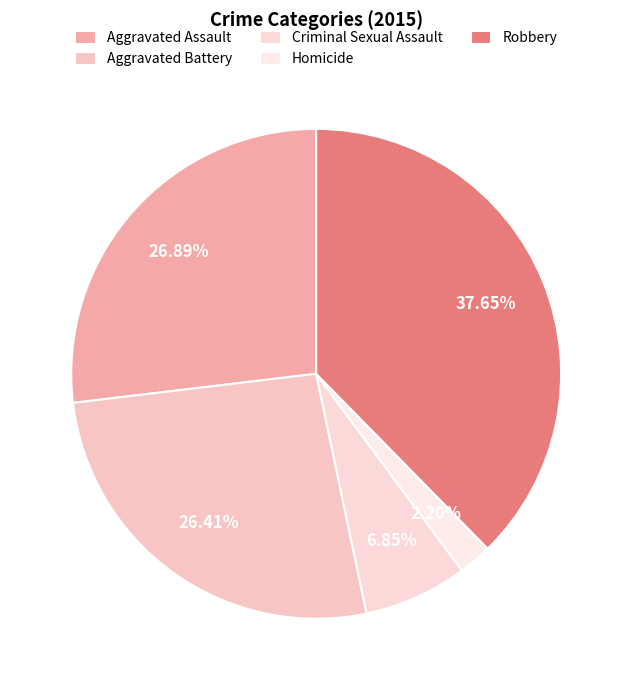

Which slice is the largest?

Robbery